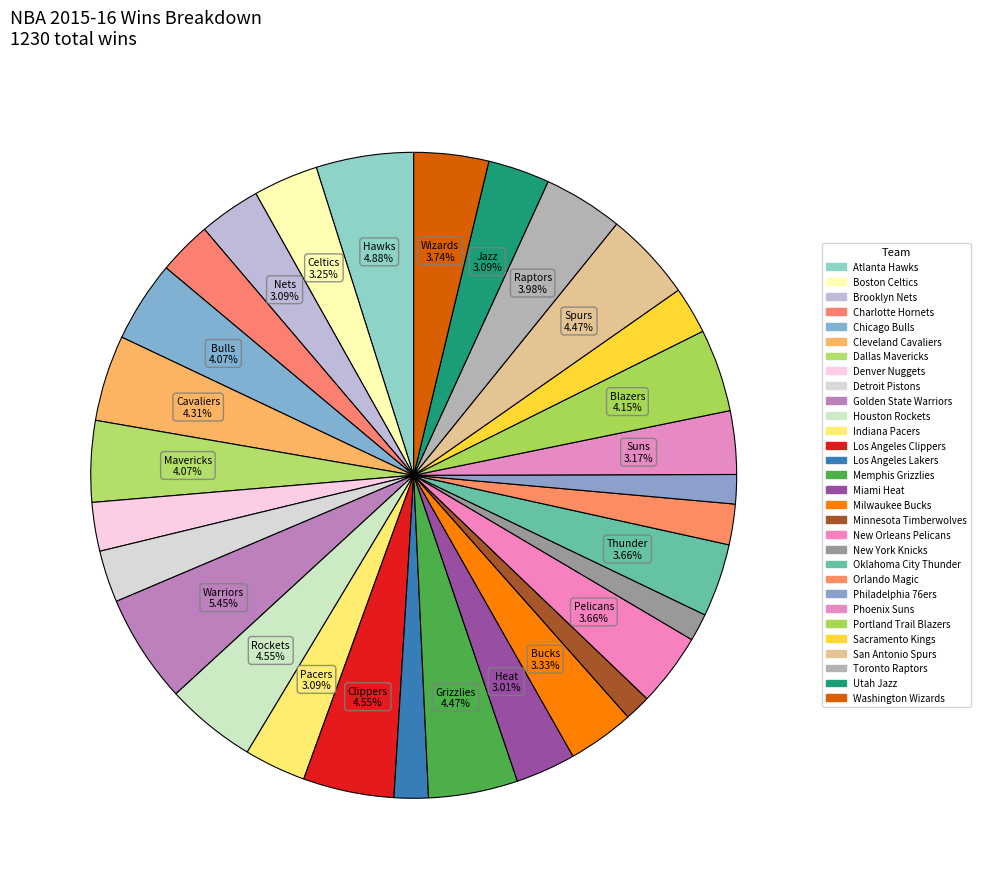

Approximately how many times larger is the value at Washington Wizards compared to Milwaukee Bucks?

1.1